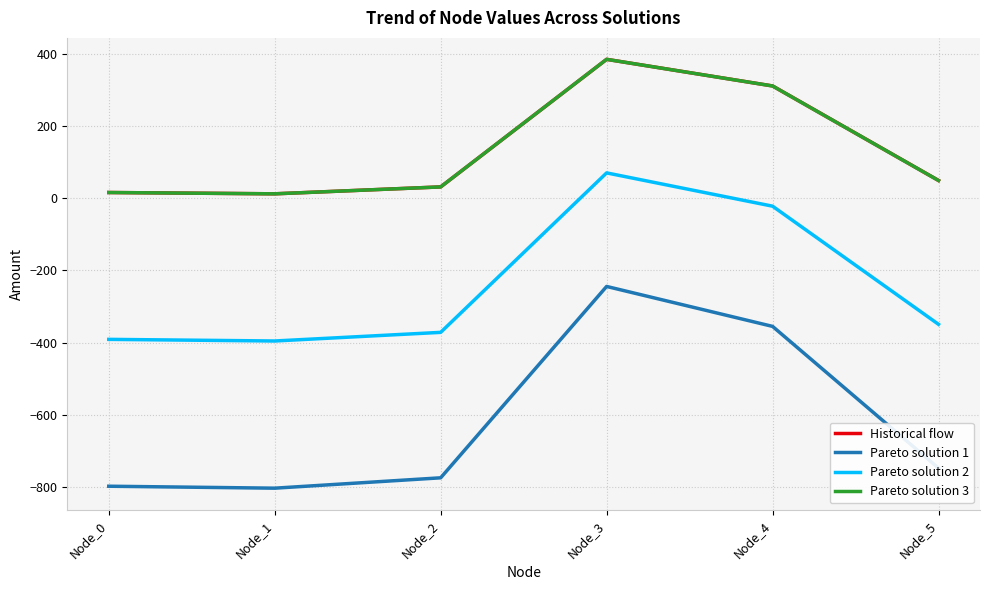

At which label is Pareto solution 3 closest to 198?

Node_4